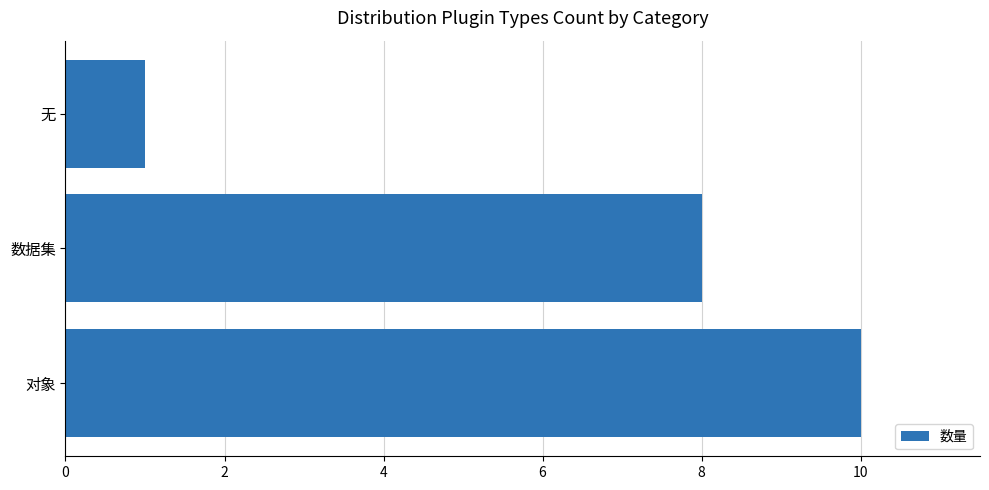

At which category does the chart reach its minimum across all series?

无